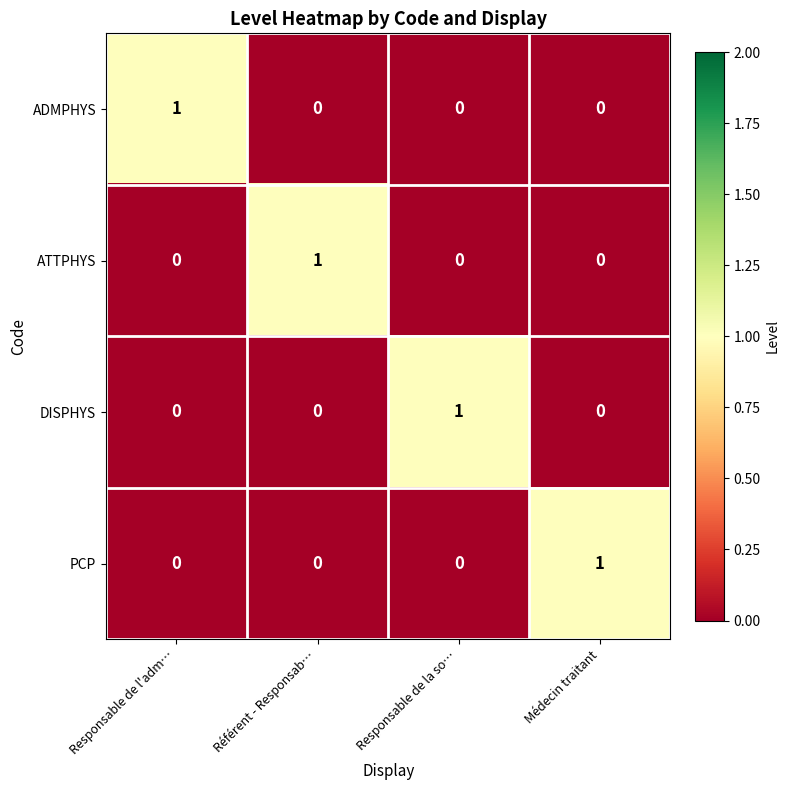

Reading right to left, extract all data points from this chart.

ADMPHYS: Médecin traitant=0	Responsable de la so…=0	Référent - Responsab…=0	Responsable de l'adm…=1
ATTPHYS: Médecin traitant=0	Responsable de la so…=0	Référent - Responsab…=1	Responsable de l'adm…=0
DISPHYS: Médecin traitant=0	Responsable de la so…=1	Référent - Responsab…=0	Responsable de l'adm…=0
PCP: Médecin traitant=1	Responsable de la so…=0	Référent - Responsab…=0	Responsable de l'adm…=0